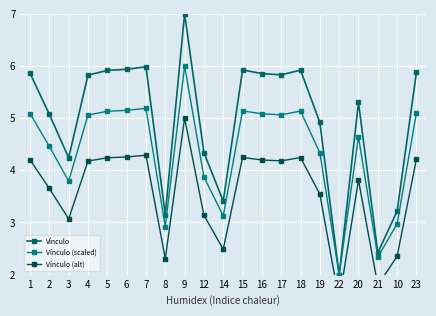

What is the label of the 6th point from the left?

6